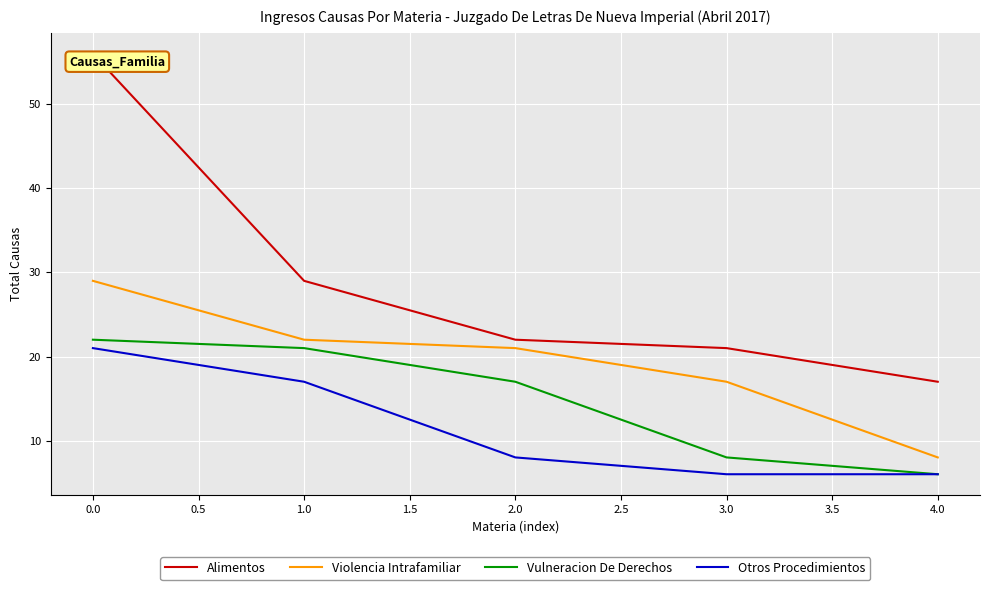

Where is Violencia Intrafamiliar nearest to the value 18?

3.0